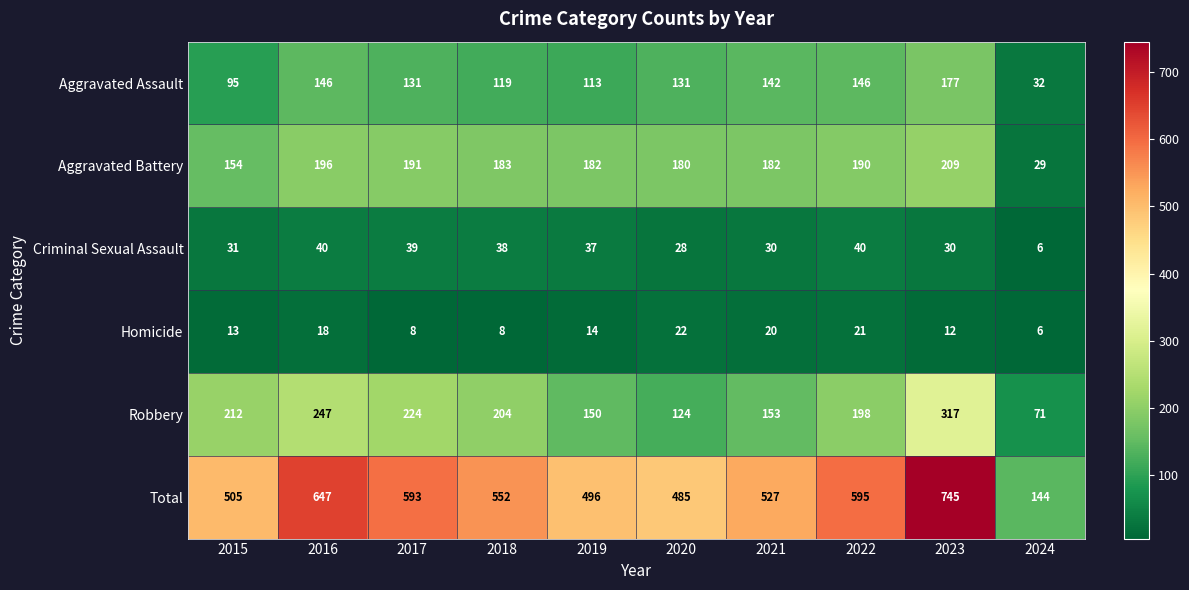

Which category has the highest value across all series?

2023